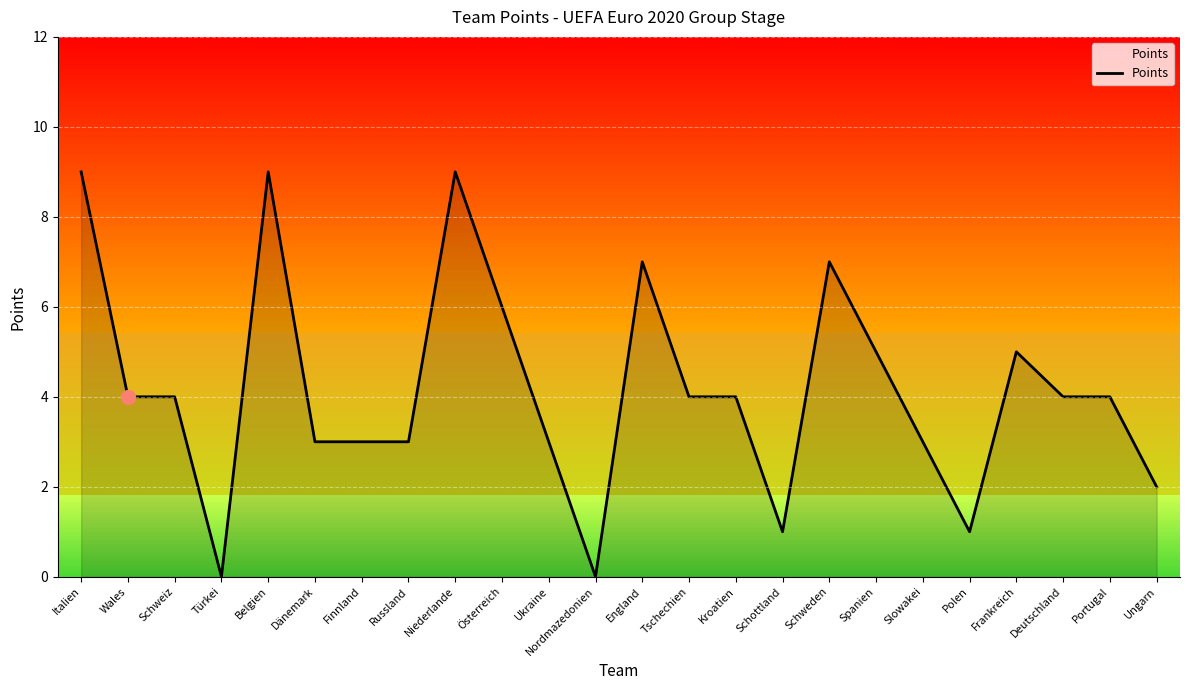

At which category does the data reach its first local peak?

Belgien